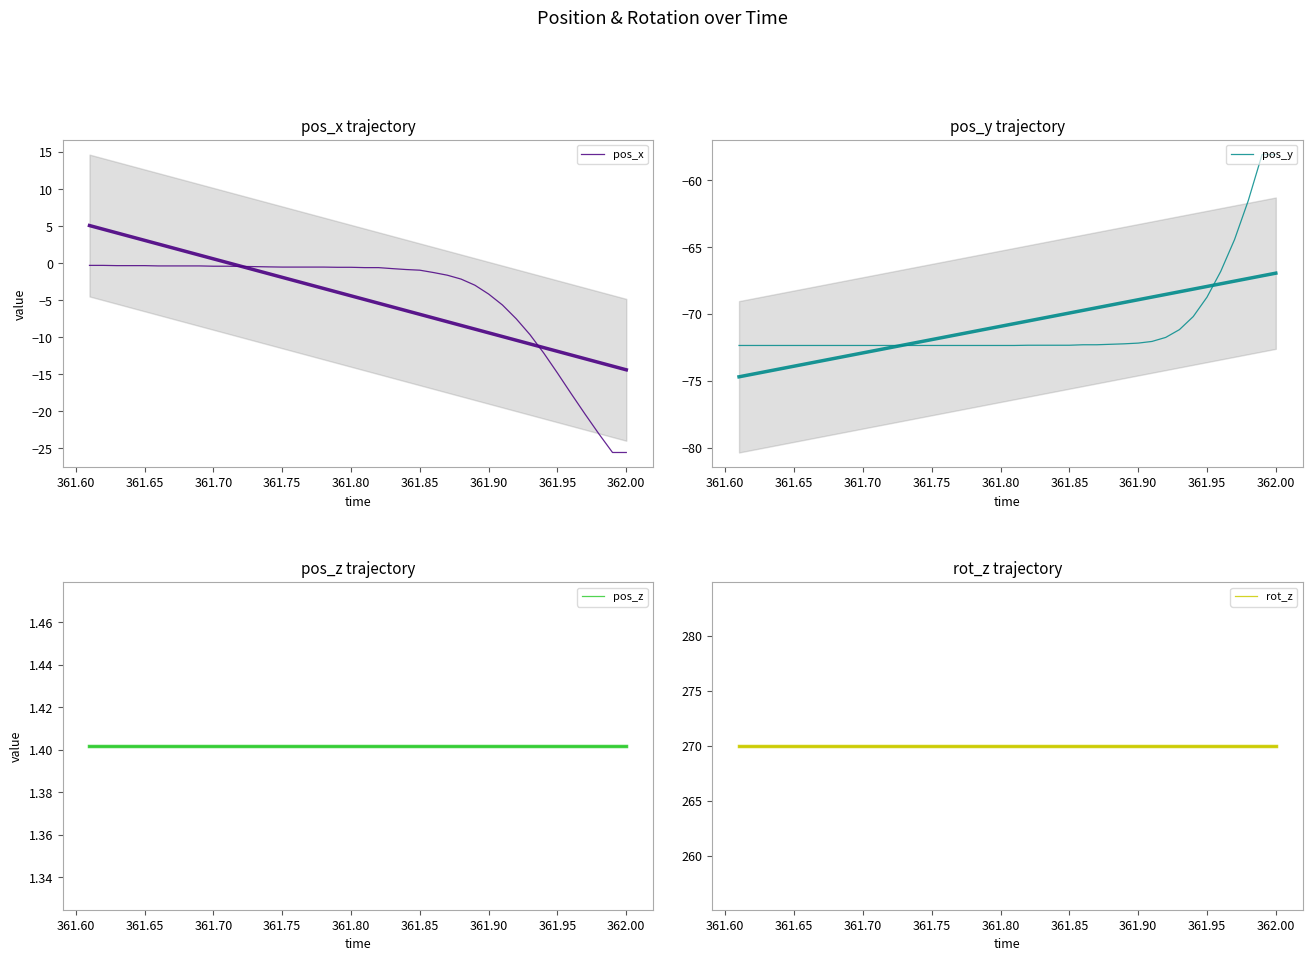

The value of pos_y at 361.85 is -22.6. True or false?

False